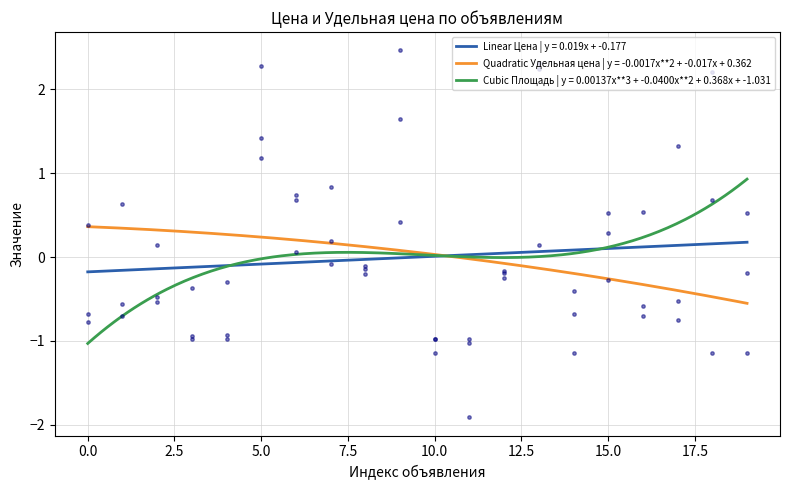

Which series has the widest spread of Y values?

Удельная цена